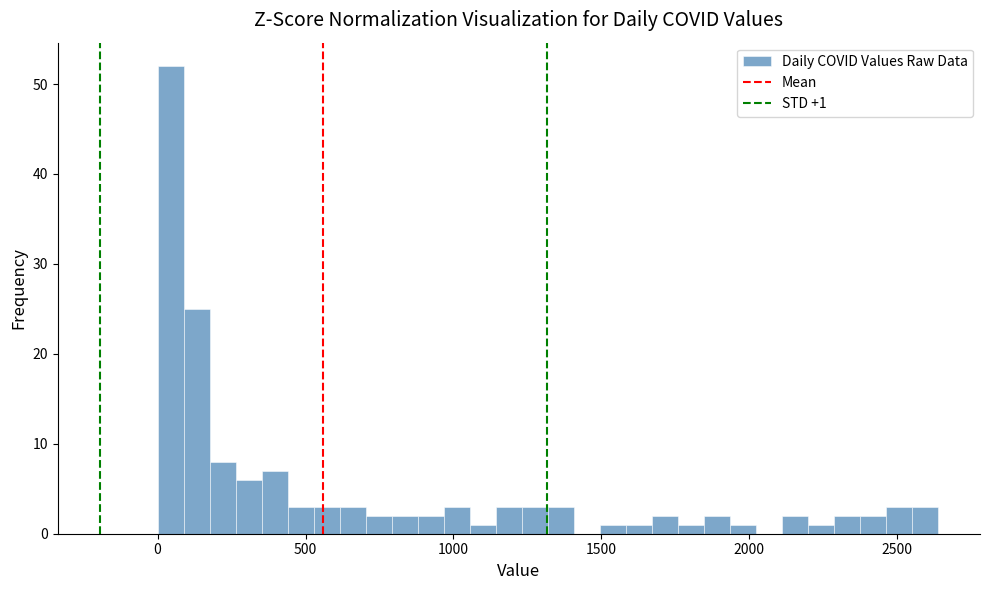

Read against the x-axis, roughly where is the centre of the tallest bar?

50